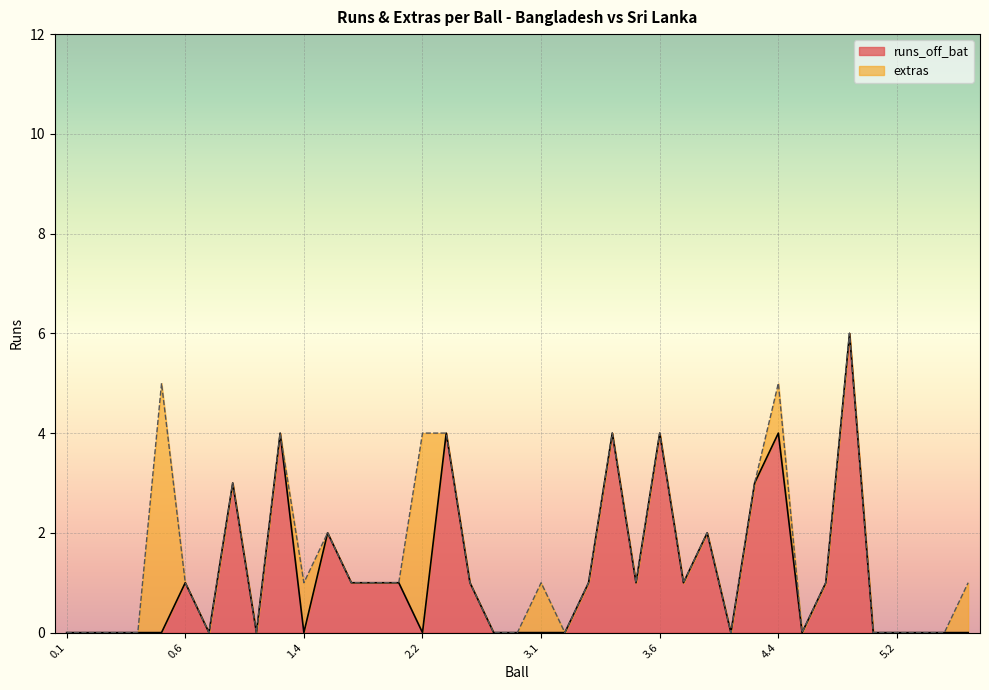

Count the values in the range 0 to 2.

31